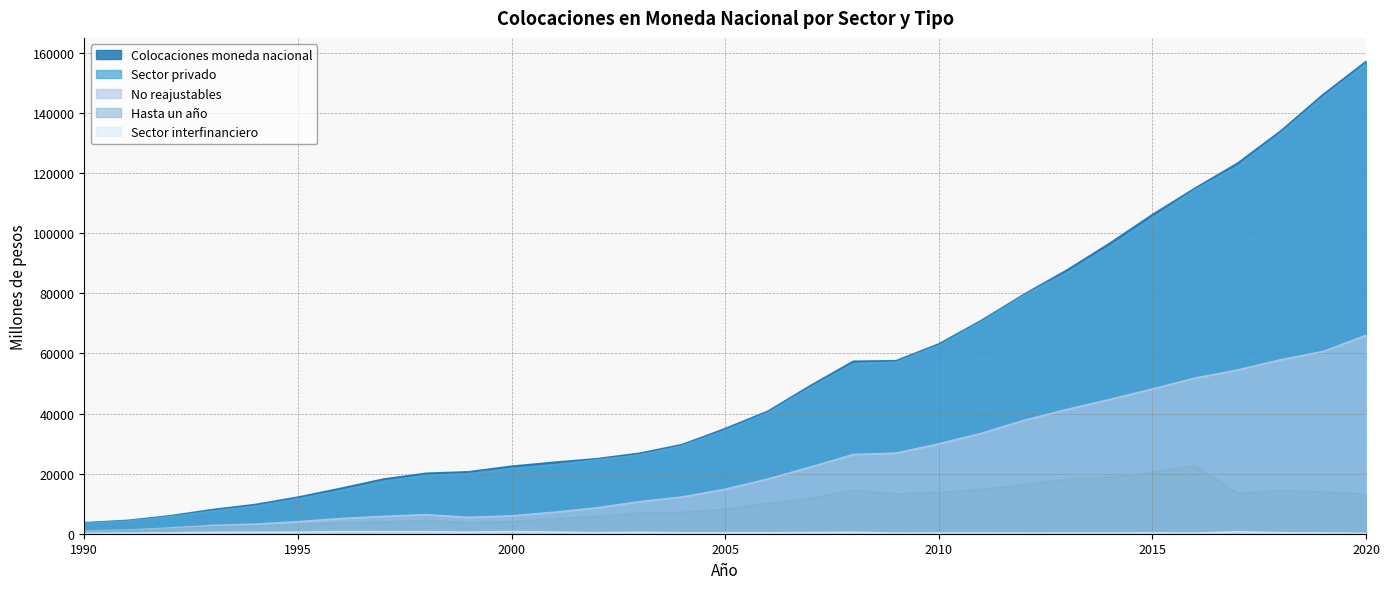

True or false: Colocaciones moneda nacional and No reajustables cross at least once.

False